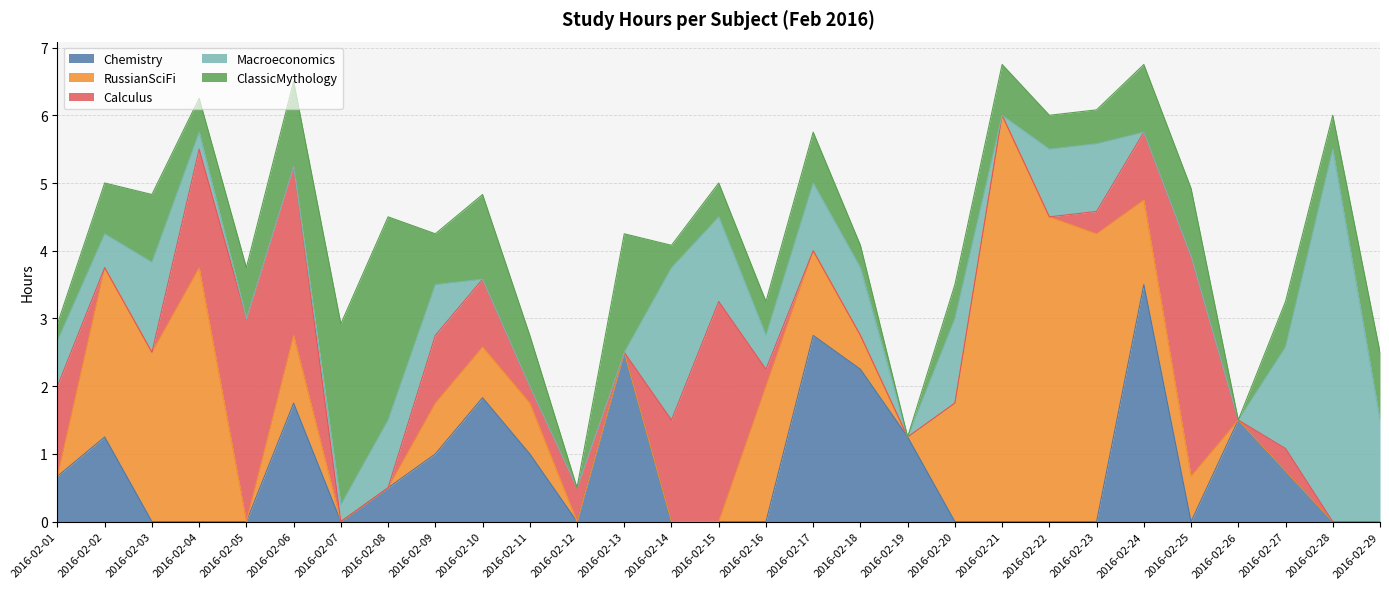

Is it true that ClassicMythology equals 1.0 at 2016-02-03?

True